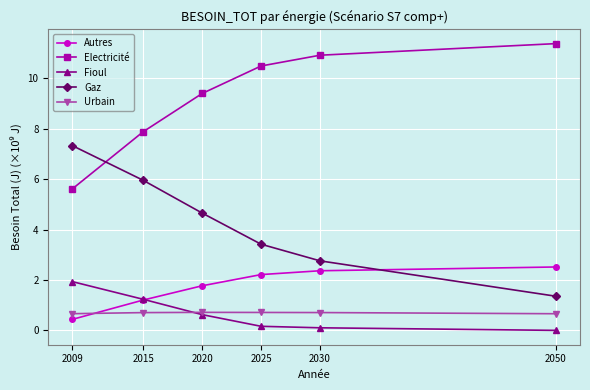

Which series has the largest total across all categories?

Electricité